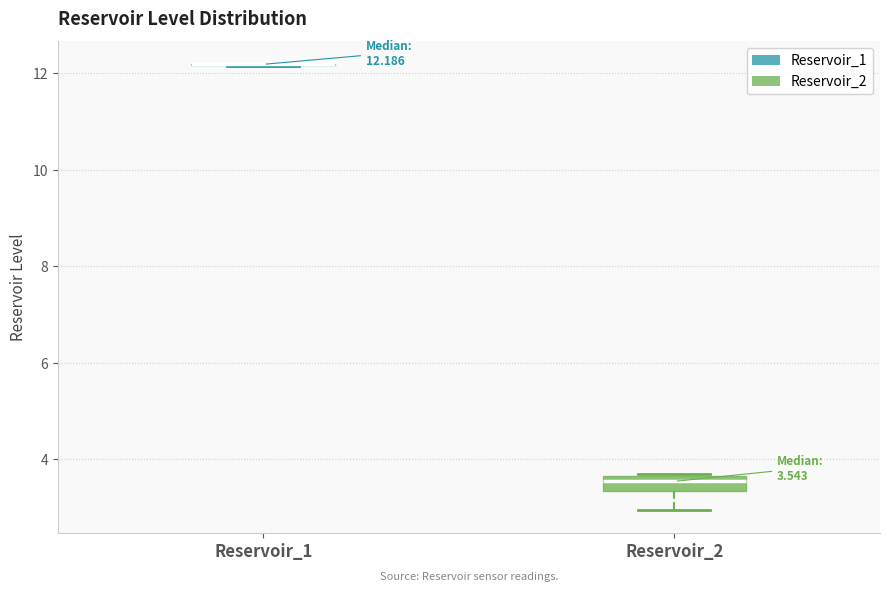

Comparing the boxes themselves (not the whiskers), which one is the tallest?

Reservoir_2